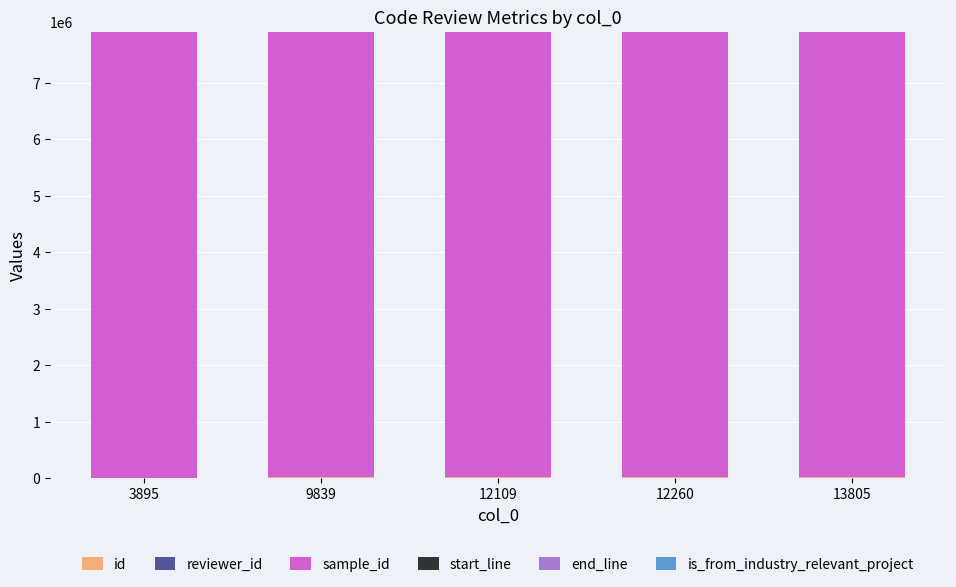

What is the average value of the reviewer_id series?

12